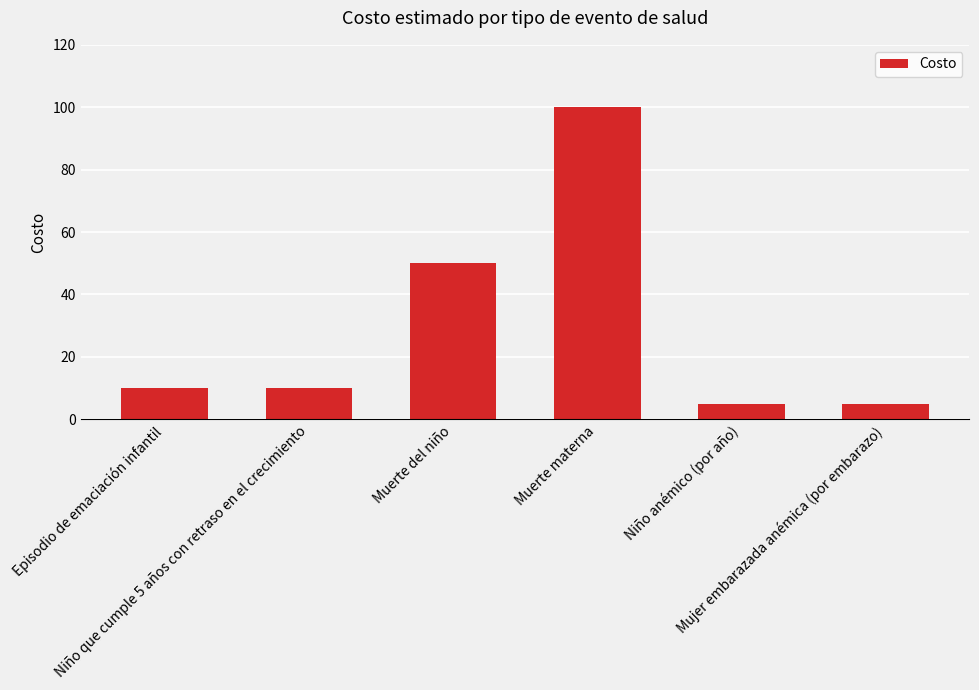

The value at Episodio de emaciación infantil is 6. True or false?

False